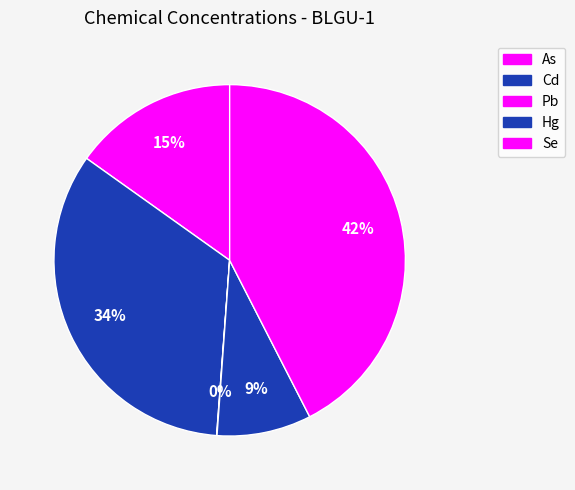

Does Hg account for over 50% of the chart?

No